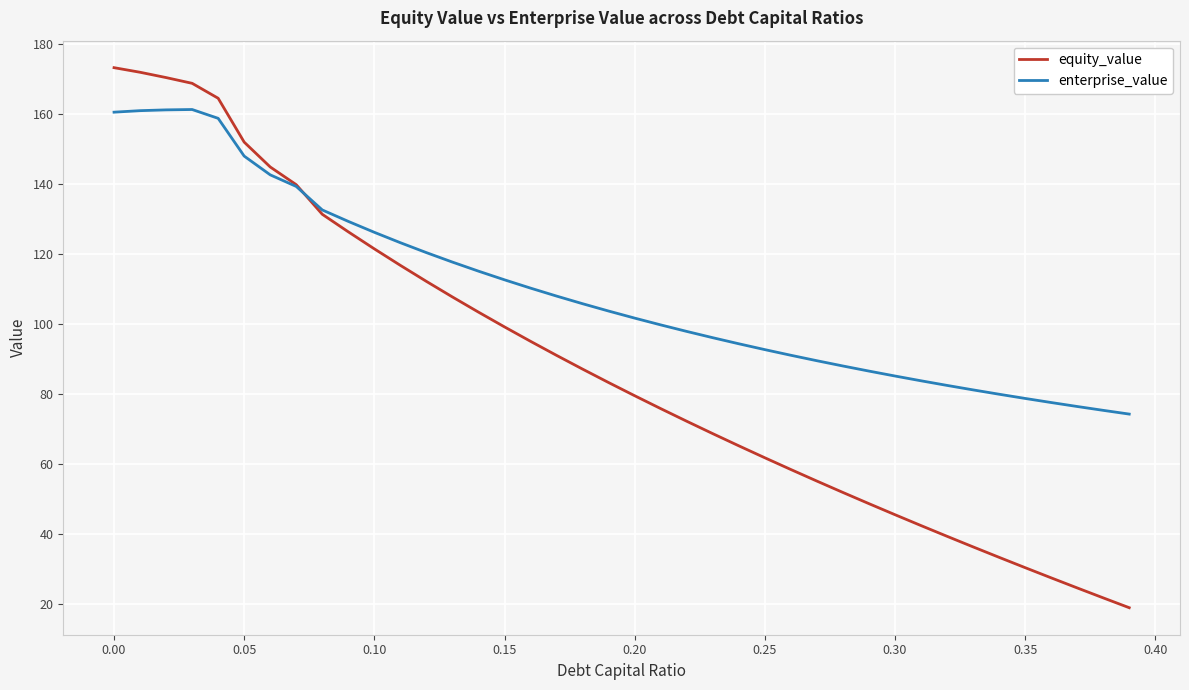

What is the greatest value displayed?

173.2